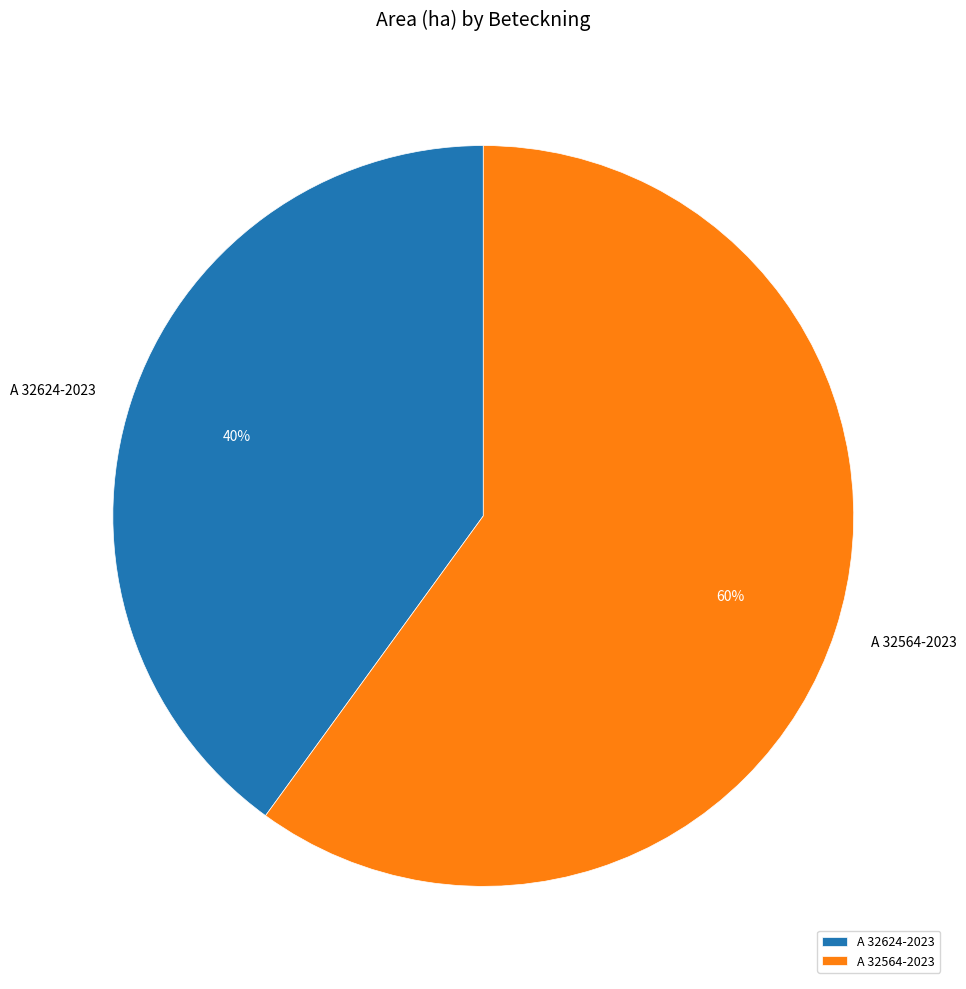

Is it true that A 32564-2023 is 60% of the pie?

True